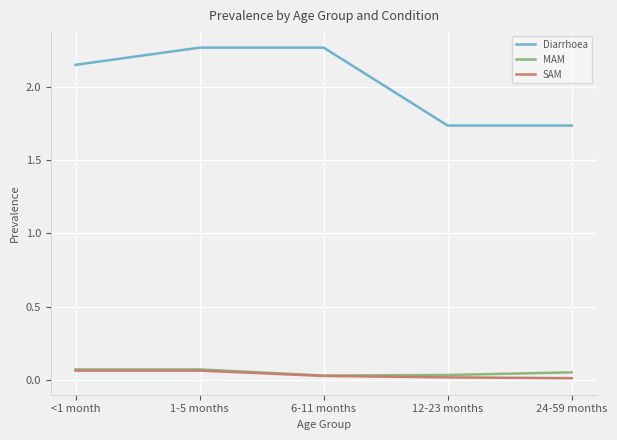

Where is Diarrhoea nearest to the value 2?

<1 month